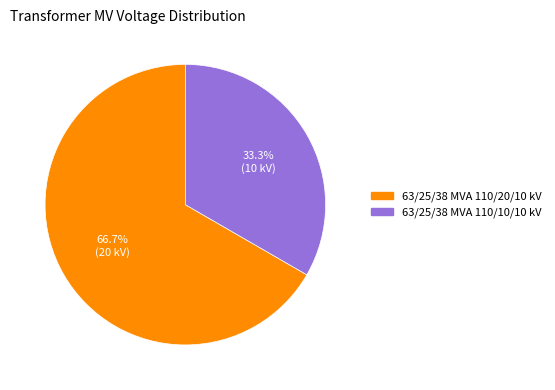

How many segments does this pie chart have?

2